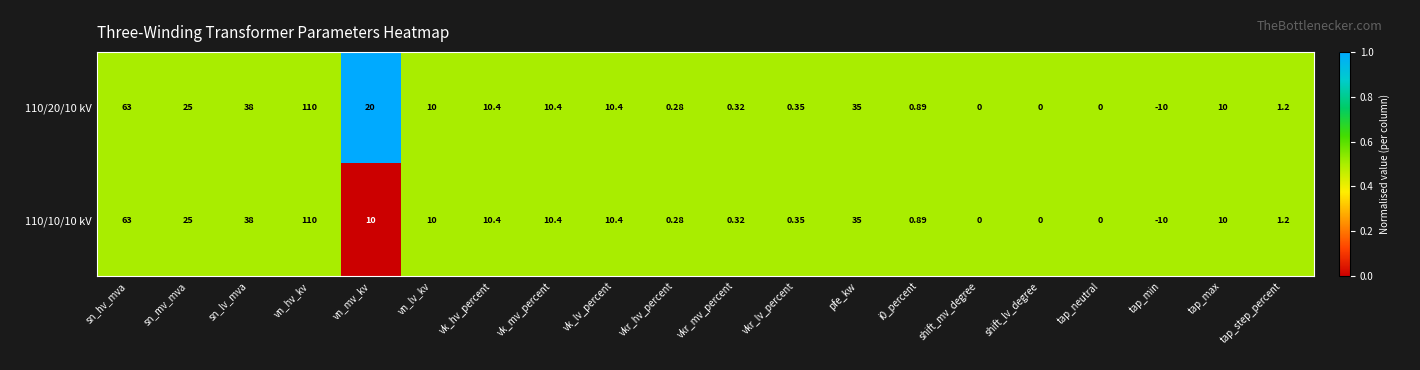

At which category is the sum across all series the highest?

vn_hv_kv